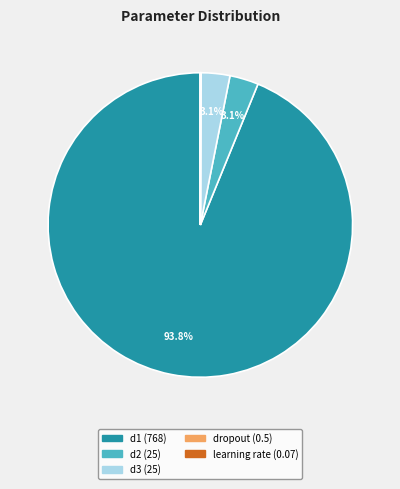

What percentage is NOT represented by d3?

96.9%